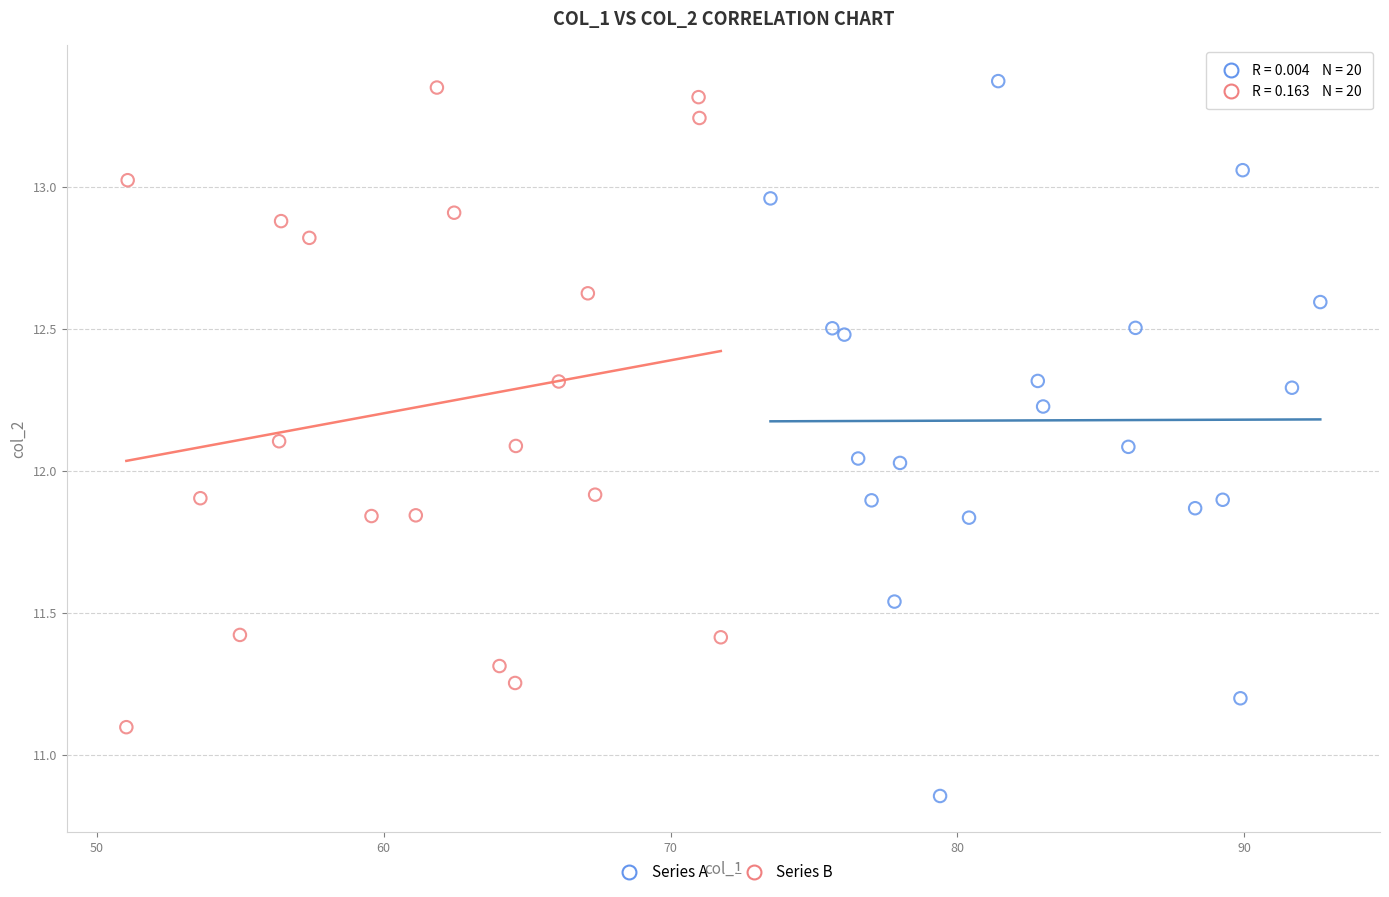

Which series has the widest spread of Y values?

Series A